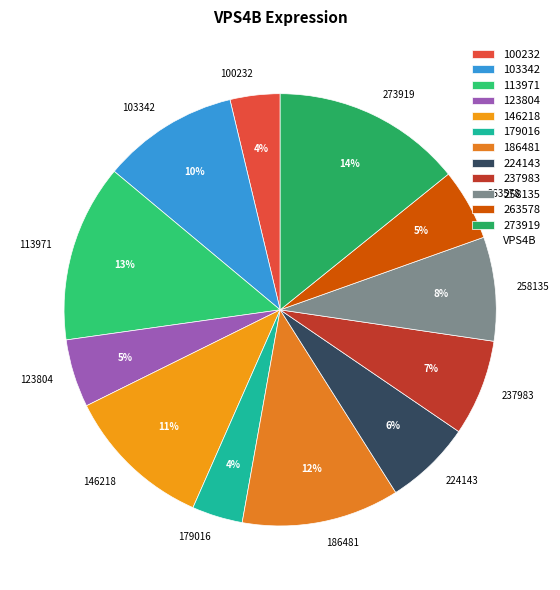

Which slice is the largest?

273919